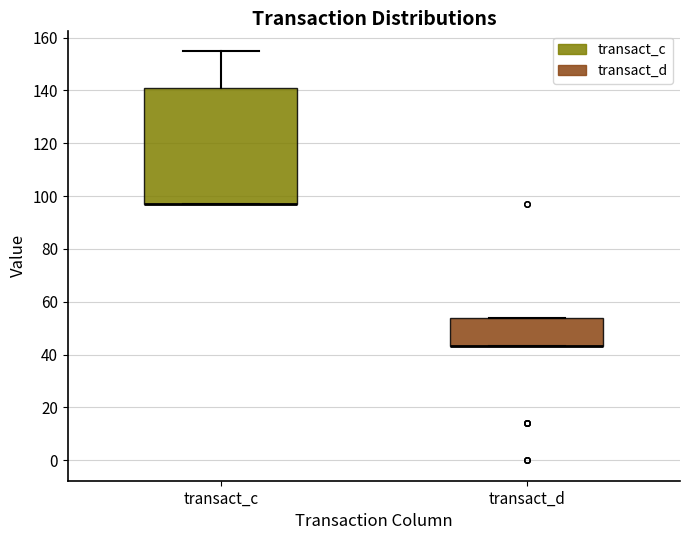

Where is the lower edge of the box for transact_d on the y-axis? The values are not printed on the chart, so give them approximately, as read against the axis.

44